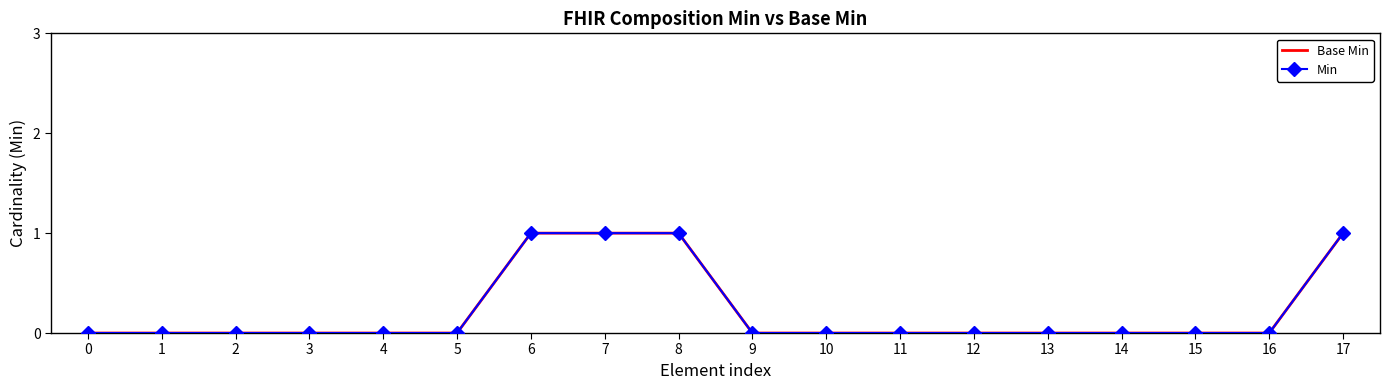

Between 4 and 7, which series saw the biggest shift?

Base Min